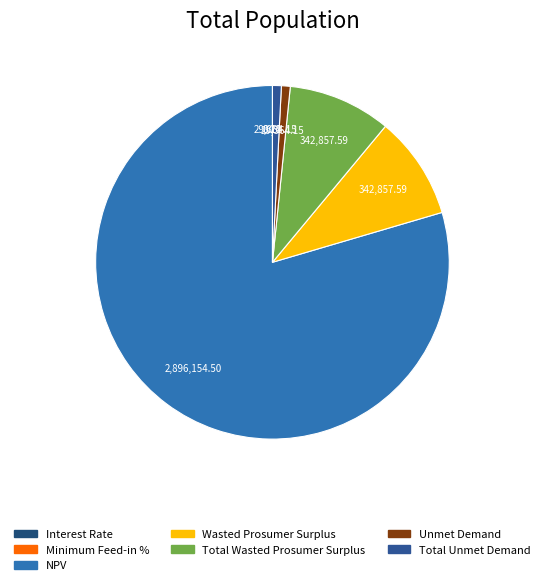

Which category accounts for the majority?

NPV